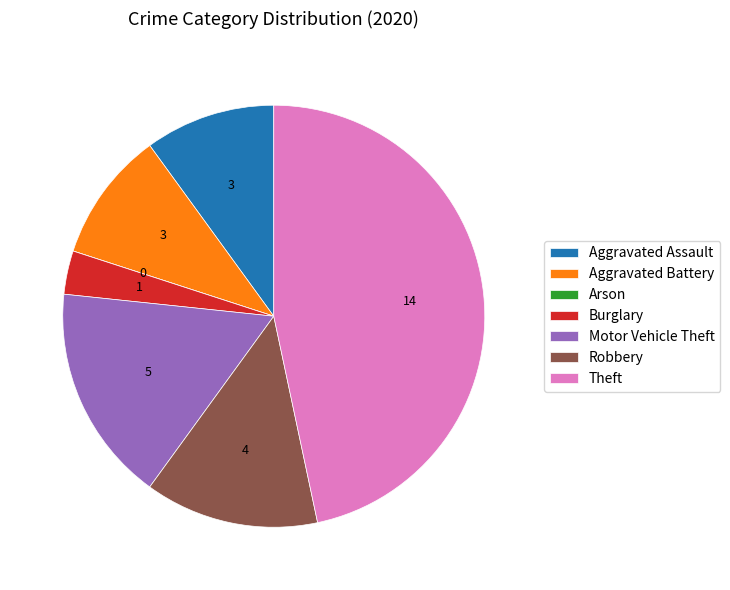

What is the largest slice in the pie chart?

Theft